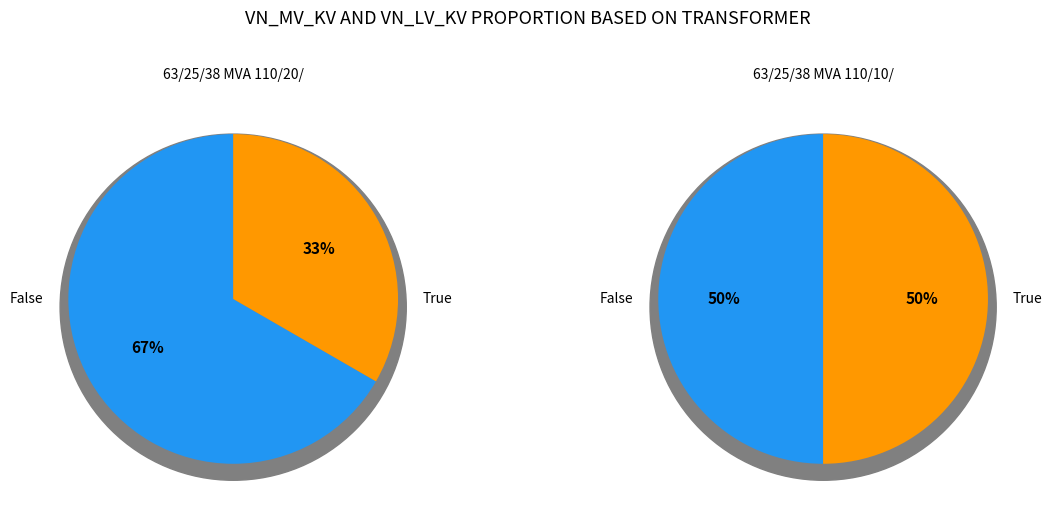

To the nearest percent, what is the difference between the largest and smallest slice percentages?

33%